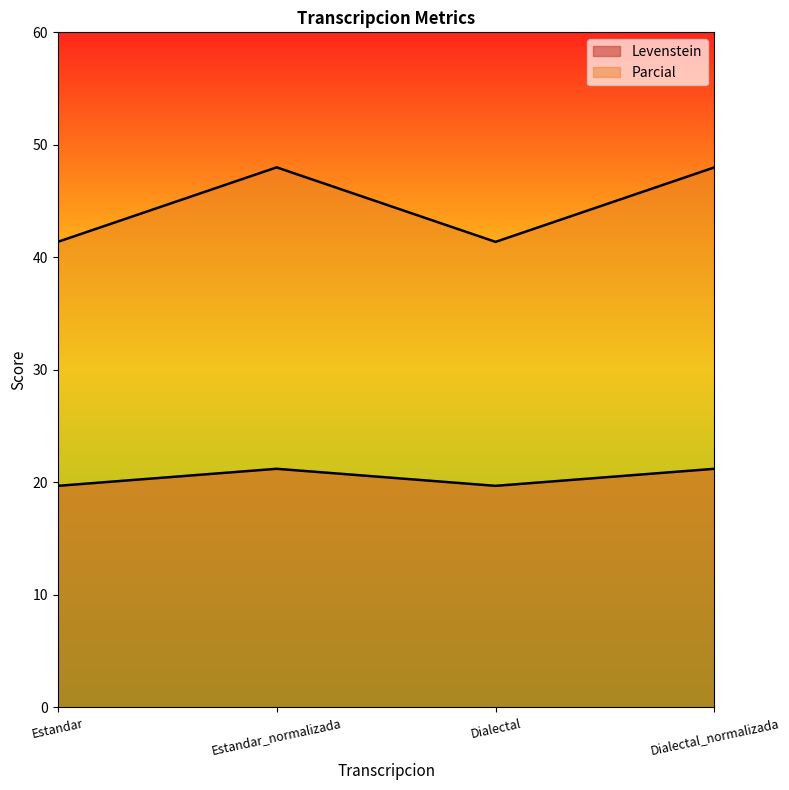

What is the difference between the maximum and minimum values in the Parcial series?

6.6